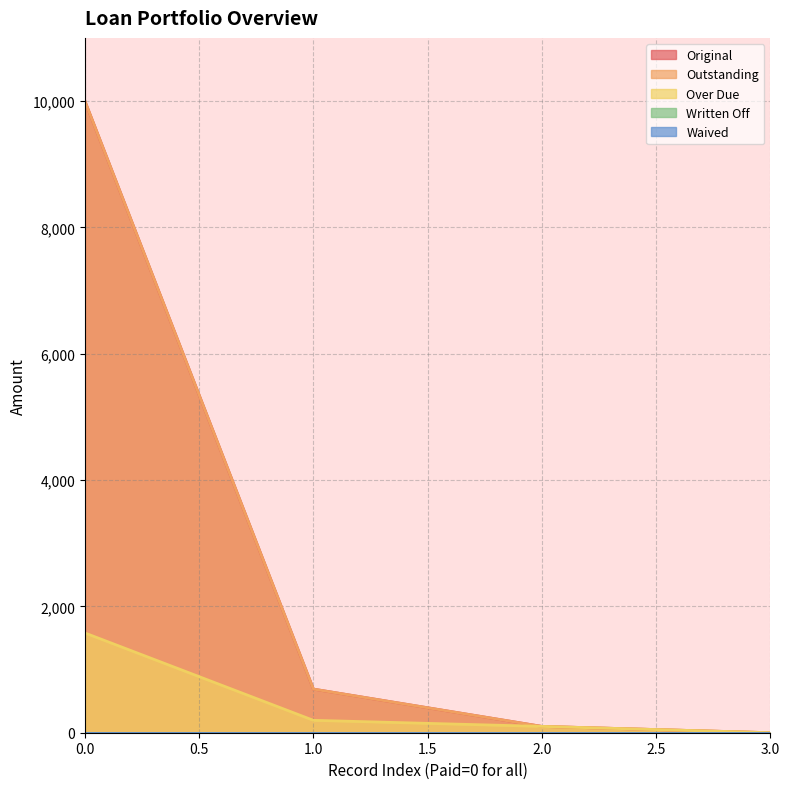

True or false: Over Due and Original intersect in this chart.

False